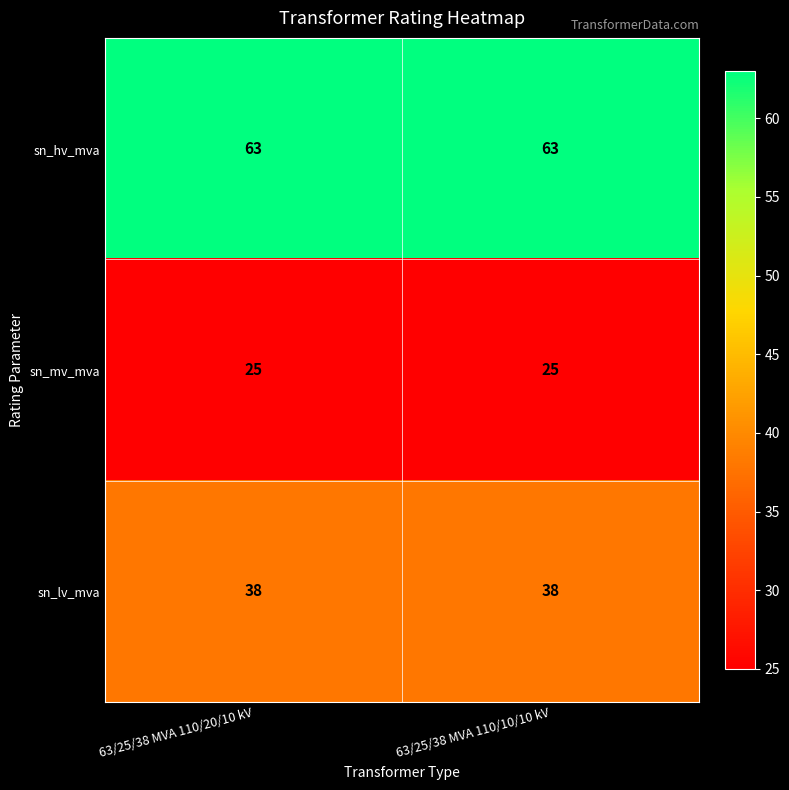

What is the sum of the sn_hv_mva values at 63/25/38 MVA 110/20/10 kV and 63/25/38 MVA 110/10/10 kV?

126